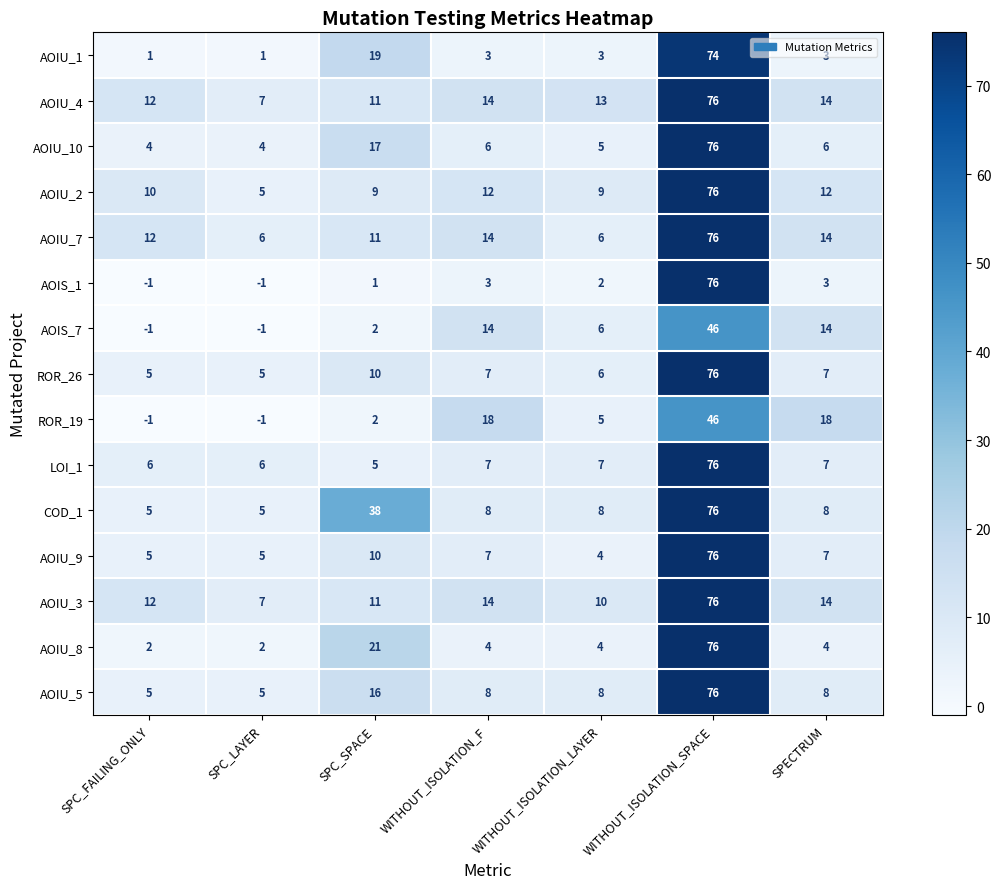

At which label does ROR_19 reach its peak?

WITHOUT_ISOLATION_SPACE